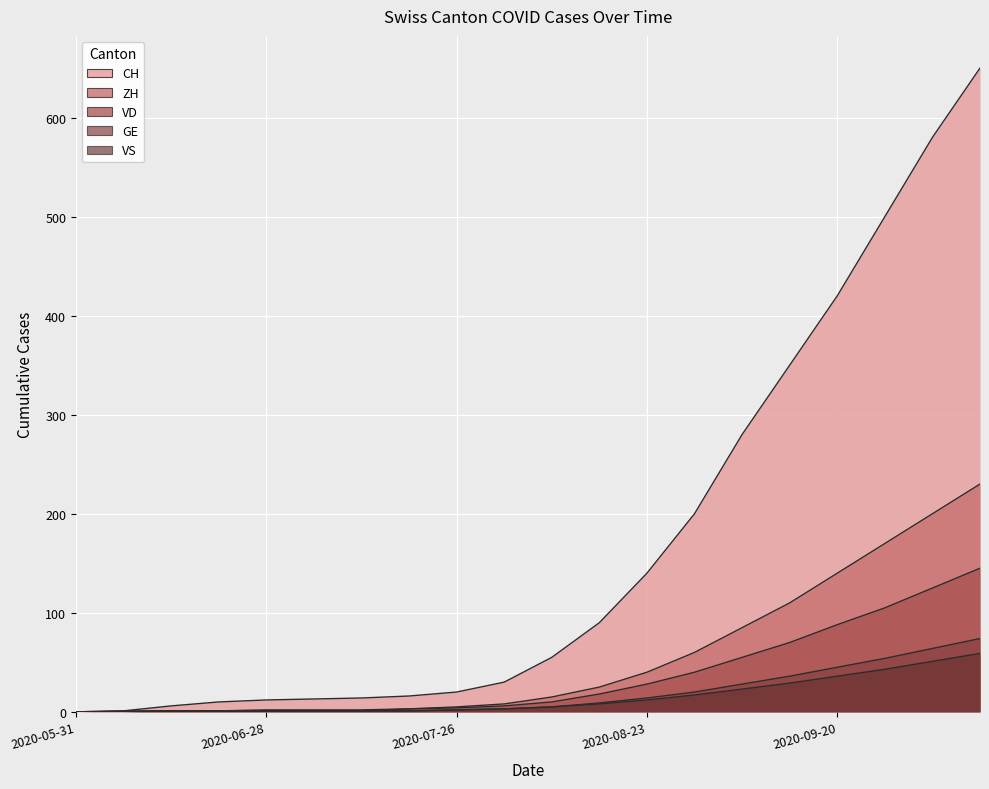

True or false: VS has more than 1 interior local peaks.

False